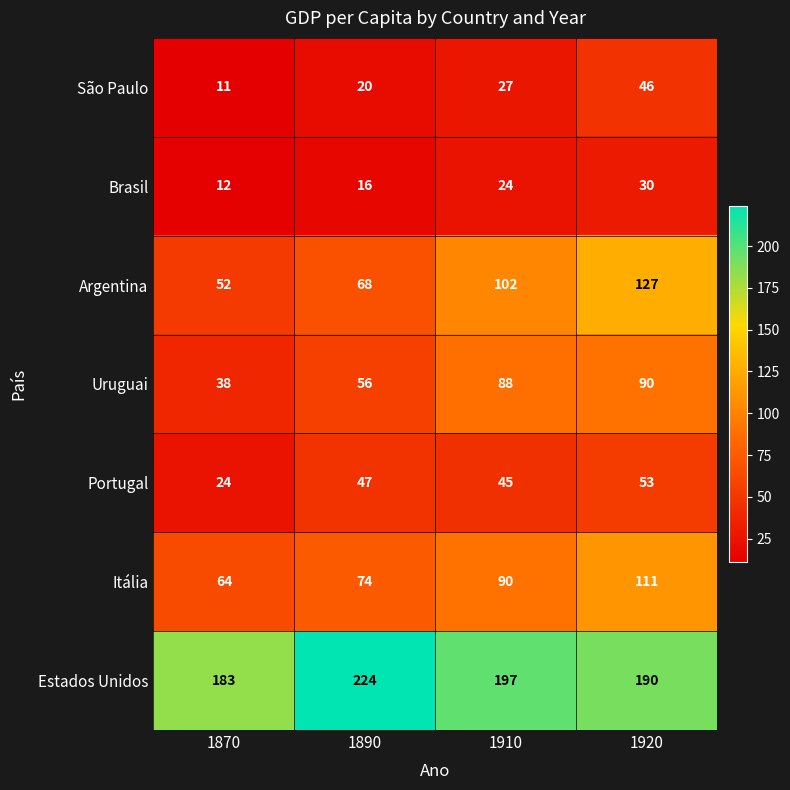

What is the difference between the Uruguai values at 1870 and 1910?

50